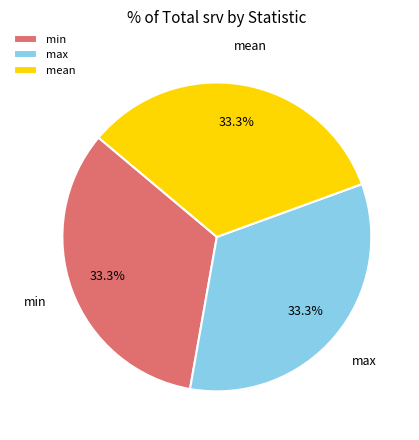

To the nearest percent, what is the combined percentage of mean and min?

67%